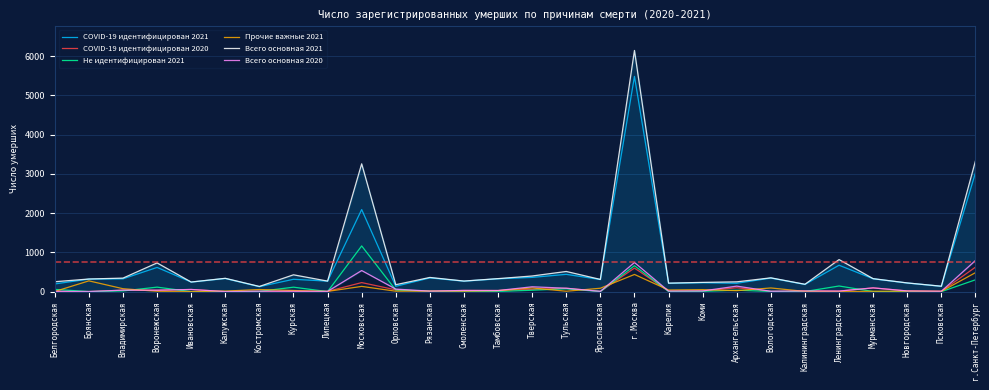

Rank the categories by COVID-19 идентифицирован 2021 value from lowest to highest.

Костромская, Орловская, Псковская, Калининградская, Белгородская, Карелия, Архангельская, Новгородская, Коми, Ивановская, Липецкая, Смоленская, Ярославская, Курская, Брянская, Владимирская, Тамбовская, Мурманская, Калужская, Вологодская, Рязанская, Тверская, Тульская, Воронежская, Ленинградская, Московская, г.Санкт-Петербург, г.Москва